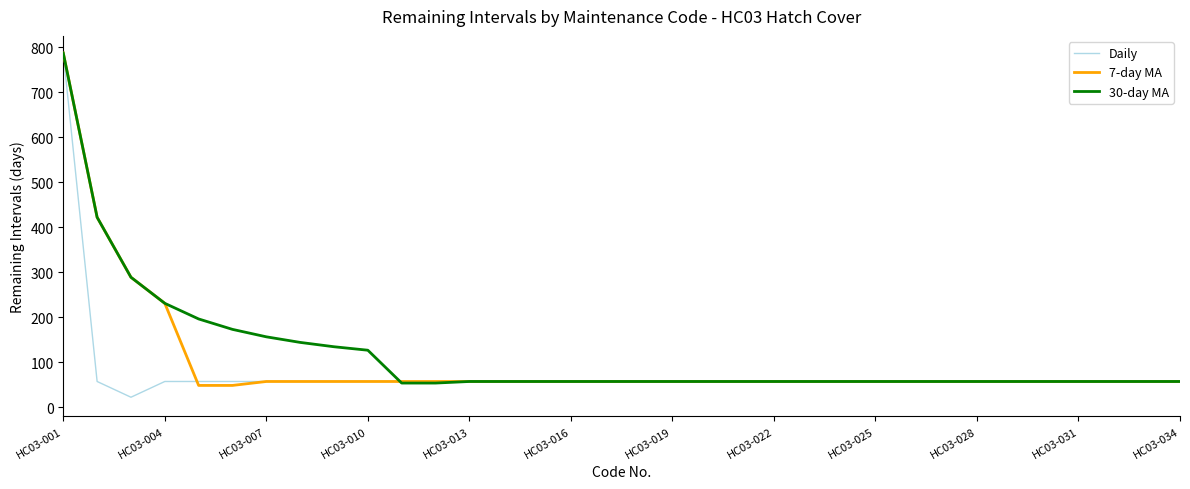

What is the greatest value displayed?

787.0